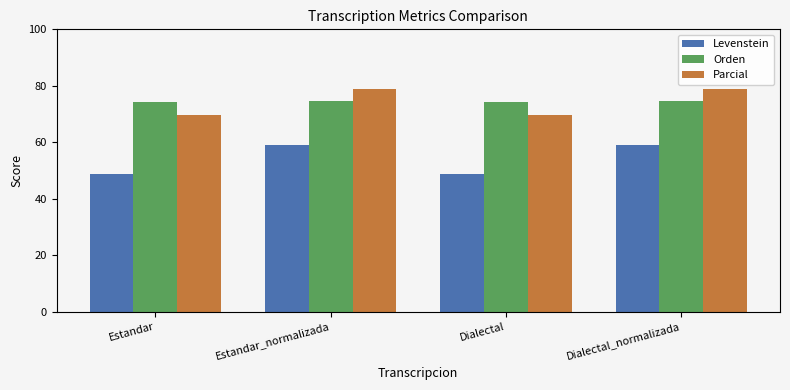

What is the value of the Levenstein bar at the 4th from the left?

59.1